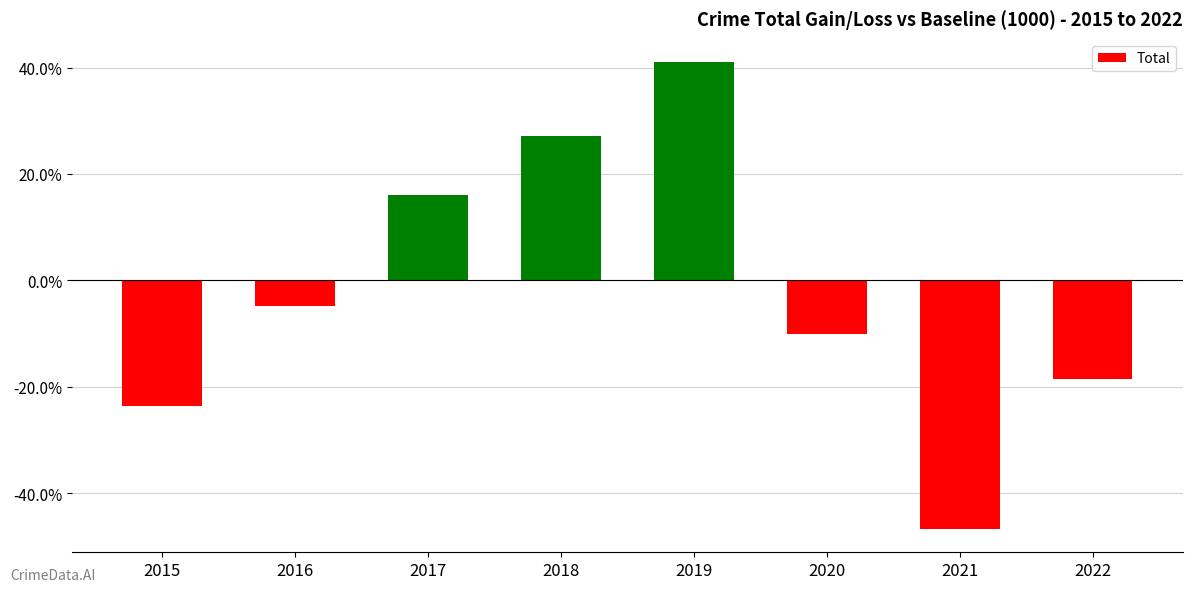

Reading left to right, transcribe all the data shown in this chart.

-23.6	-4.9	16.1	27.1	41.0	-10.0	-46.7	-18.6